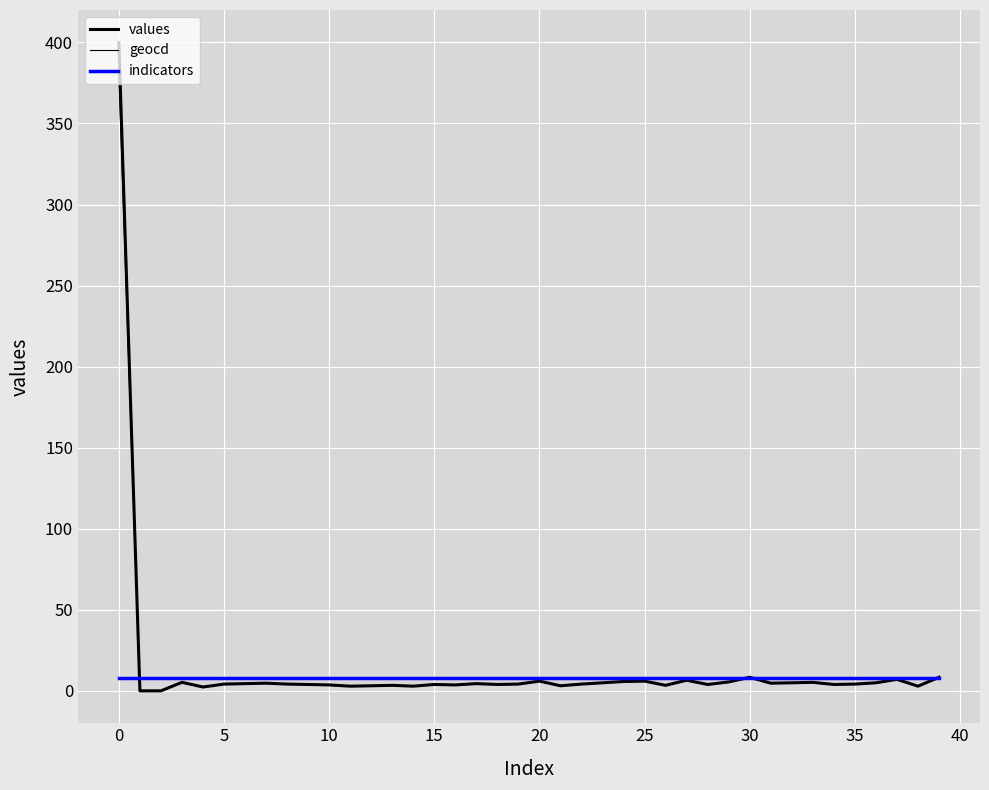

True or false: geocd and values intersect in this chart.

False